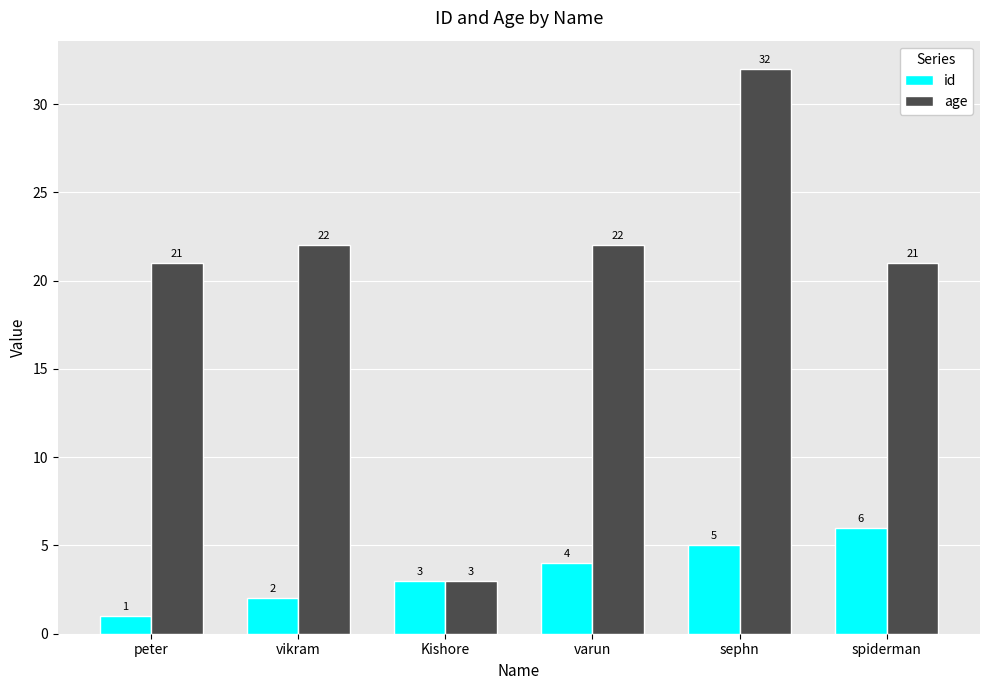

At how many categories does at least one series exceed 24?

1